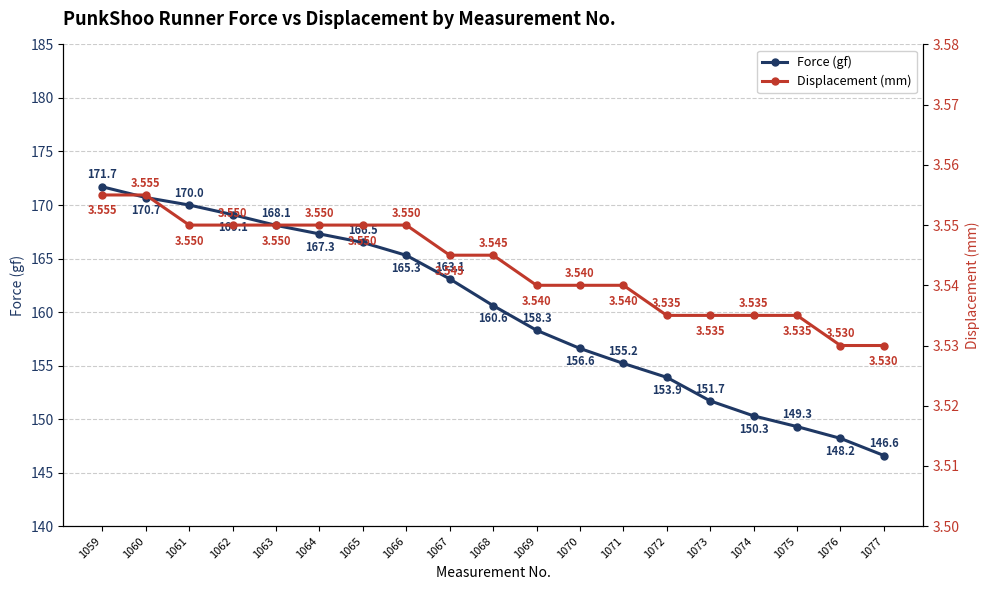

True or false: Force (gf) and Displacement (mm) intersect in this chart.

False